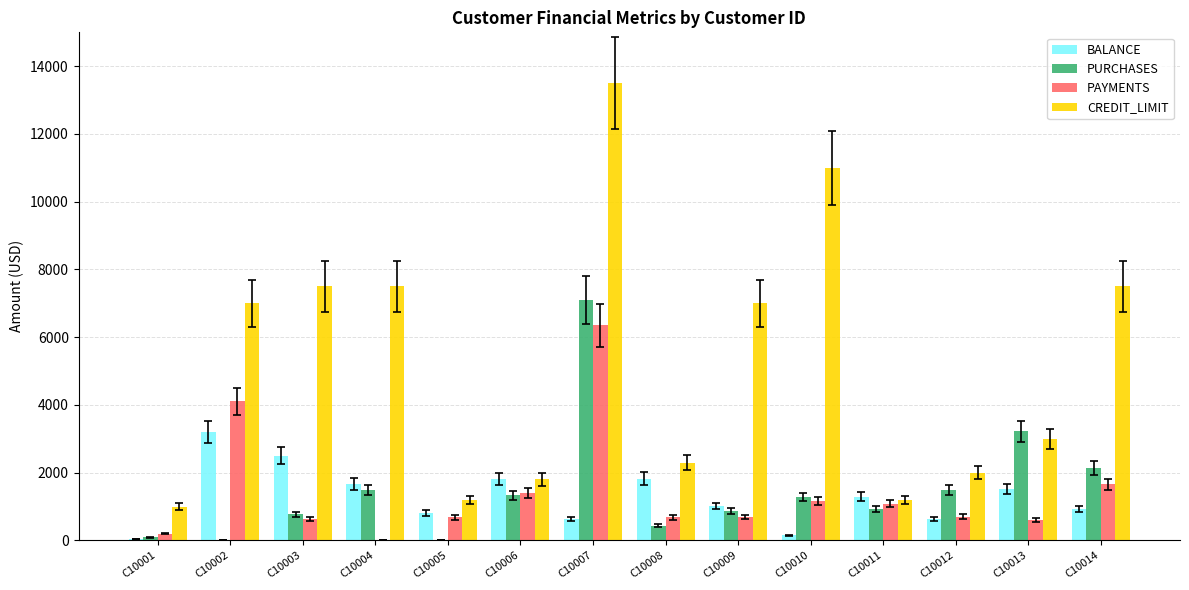

Which series changed the most between C10001 and C10008?

BALANCE